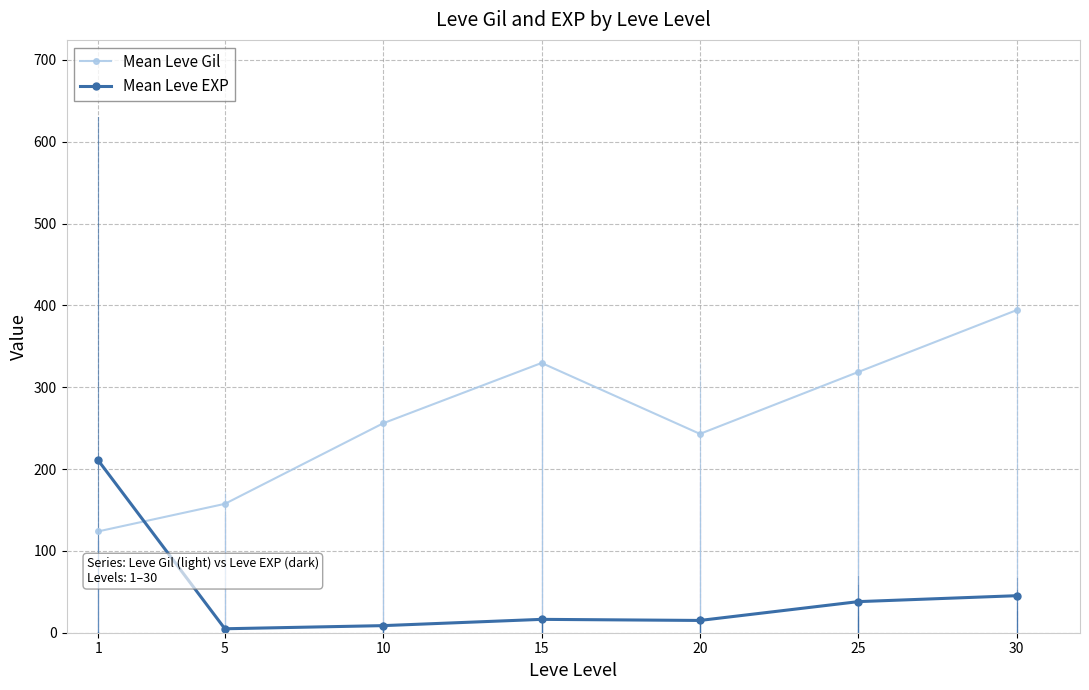

Which series has the largest range (max minus min)?

Mean Leve Gil